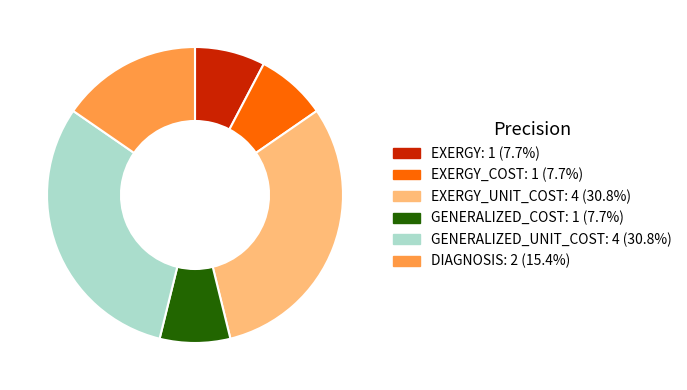

Do EXERGY: 1 (7.7%) and GENERALIZED_COST: 1 (7.7%) together represent more than half of the pie?

No